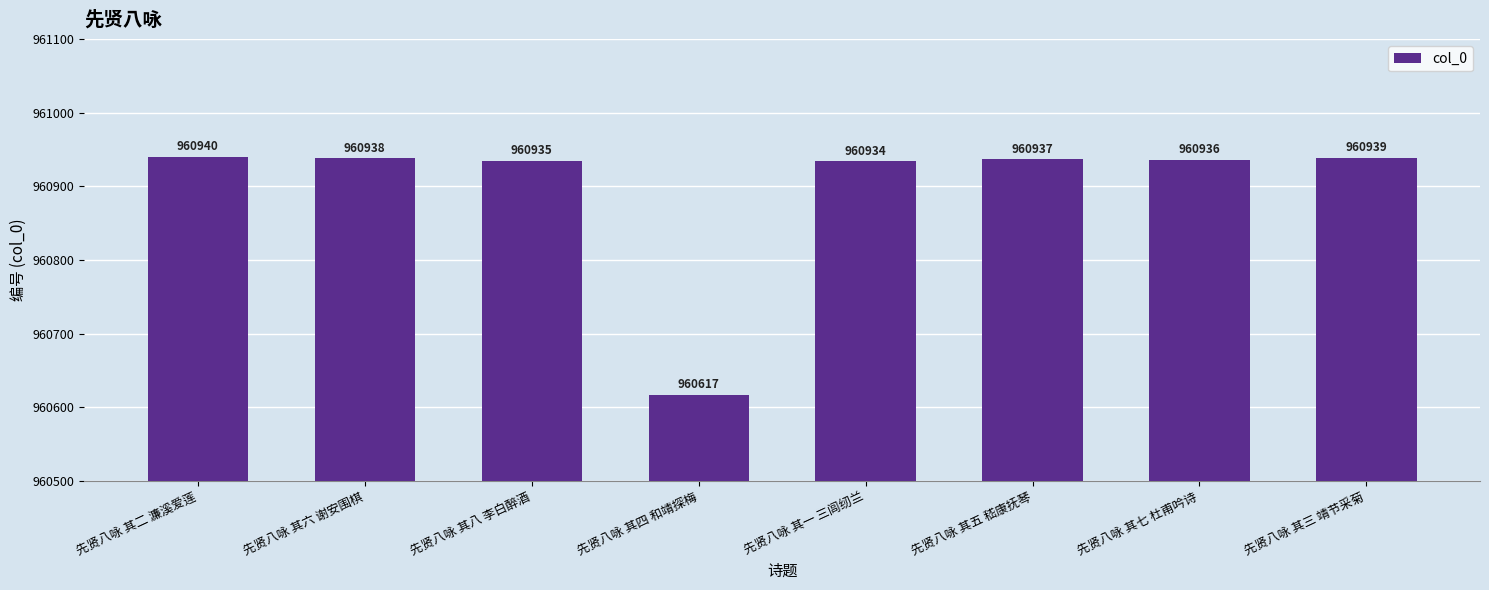

Which has a higher value, 先贤八咏 其七 杜甫吟诗 or 先贤八咏 其二 濂溪爱莲?

先贤八咏 其二 濂溪爱莲